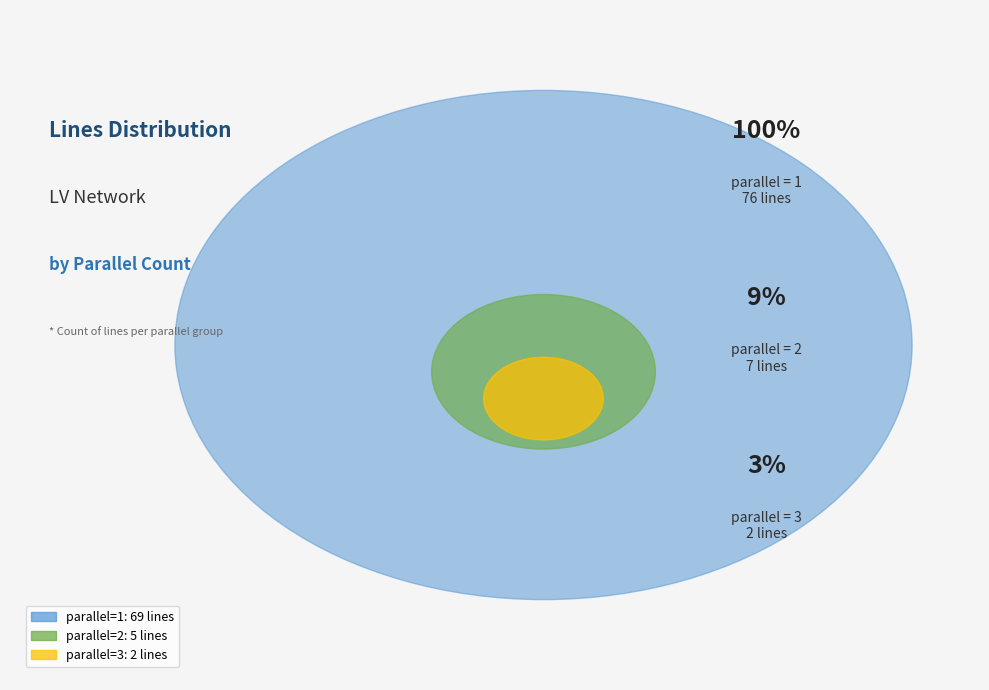

What percentage is the 1 slice, to the nearest percent?

91%